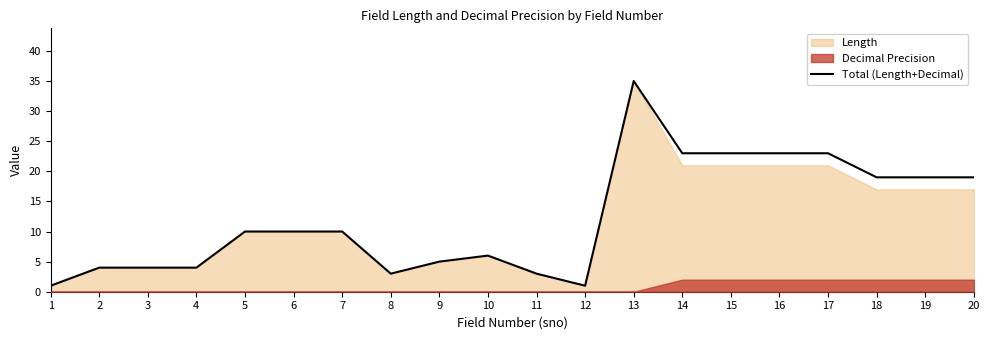

Rank the categories by value from lowest to highest.

1, 12, 8, 11, 2, 3, 4, 9, 10, 5, 6, 7, 18, 19, 20, 14, 15, 16, 17, 13